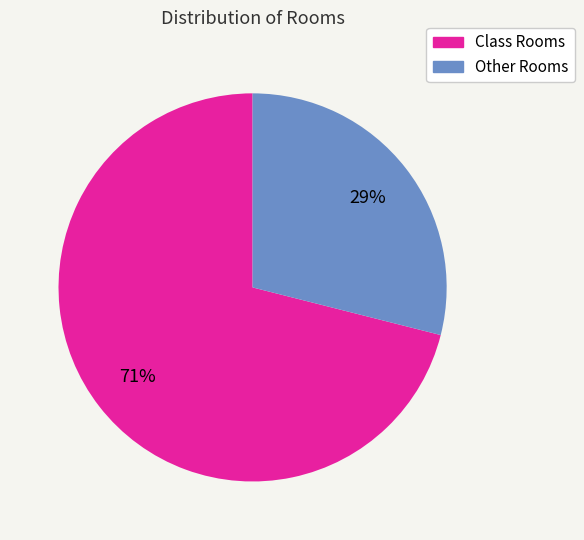

Which has a higher value, Other Rooms or Class Rooms?

Class Rooms